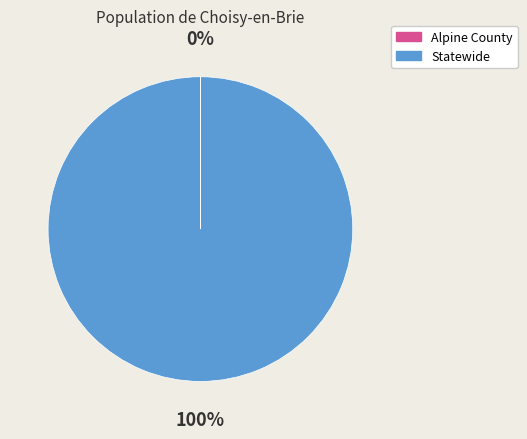

Which category has the biggest portion of the pie?

Statewide